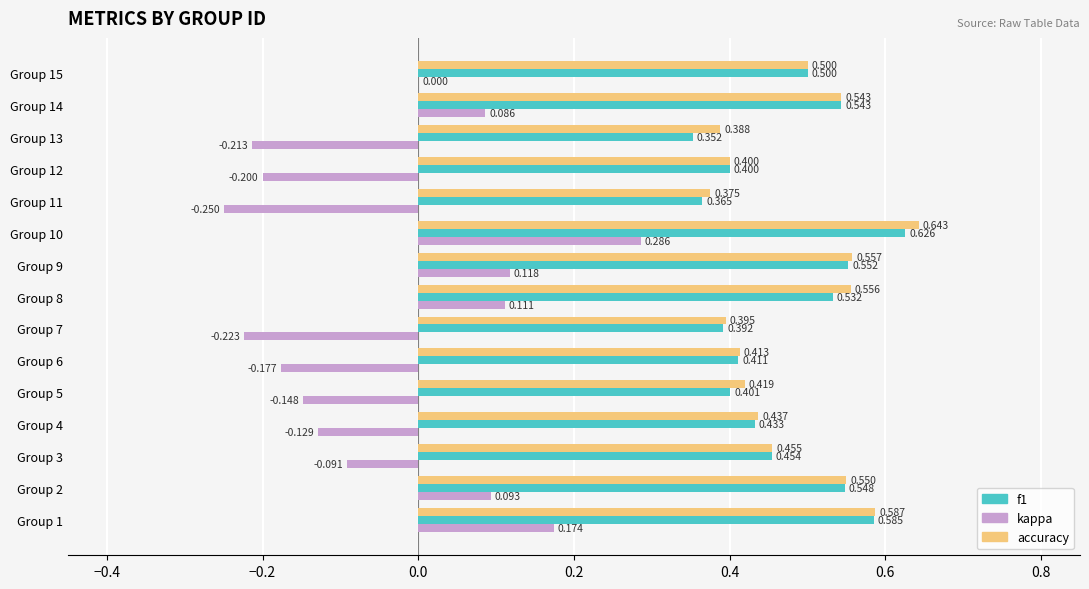

How many distinct data groups are displayed?

3